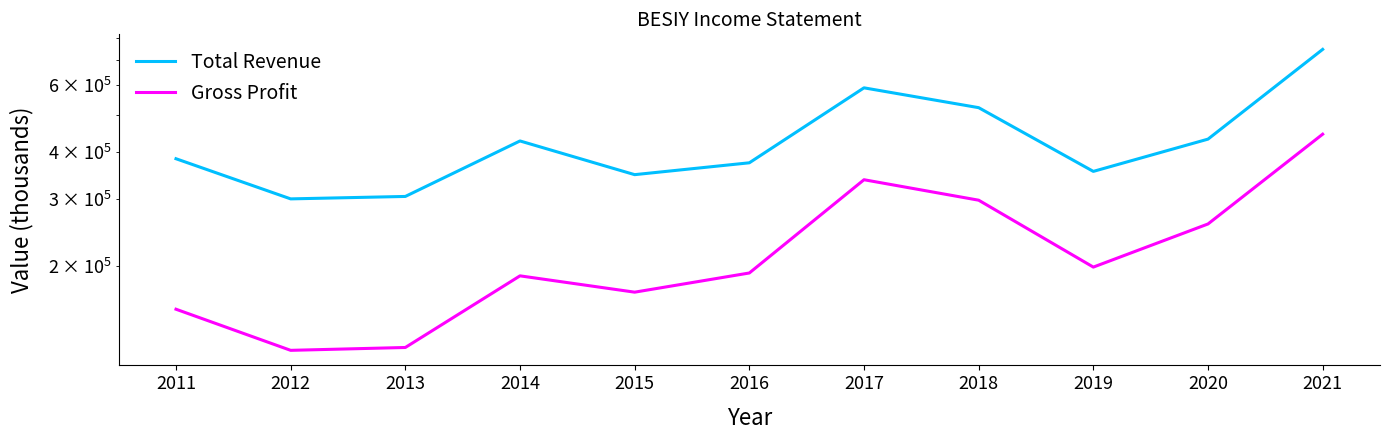

True or false: Gross Profit has a value of 271781 at 2021.

False